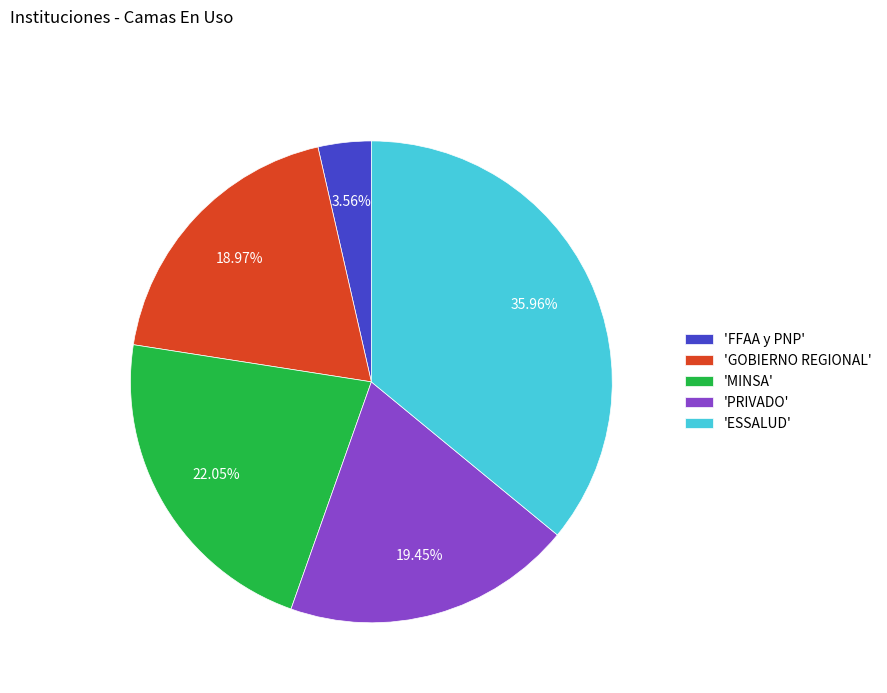

What is the largest slice in the pie chart?

'ESSALUD'